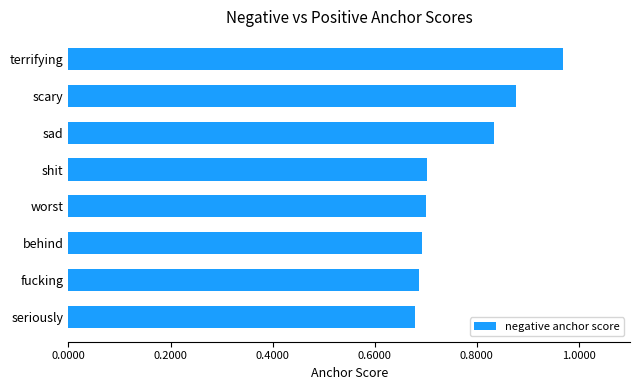

The value at worst is 0.7. True or false?

True